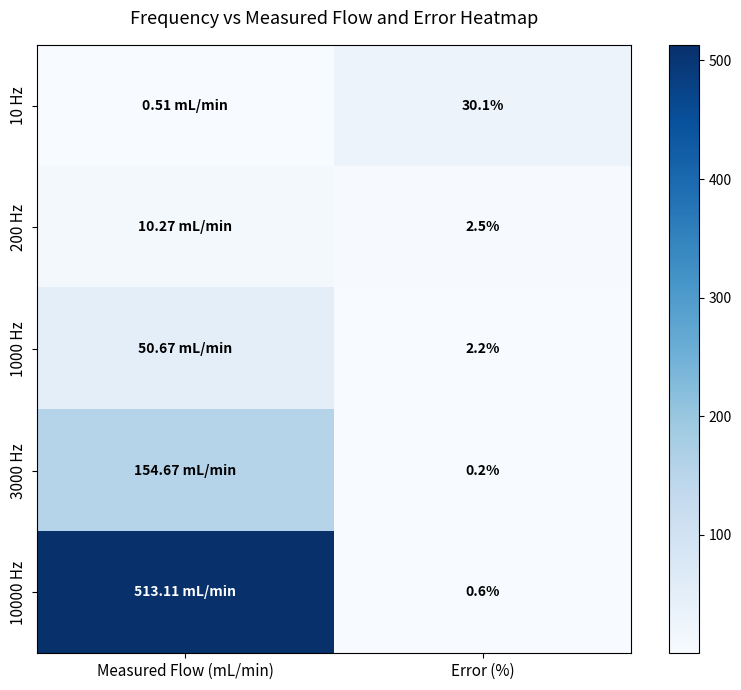

Which series has the largest total across all categories?

10000 Hz